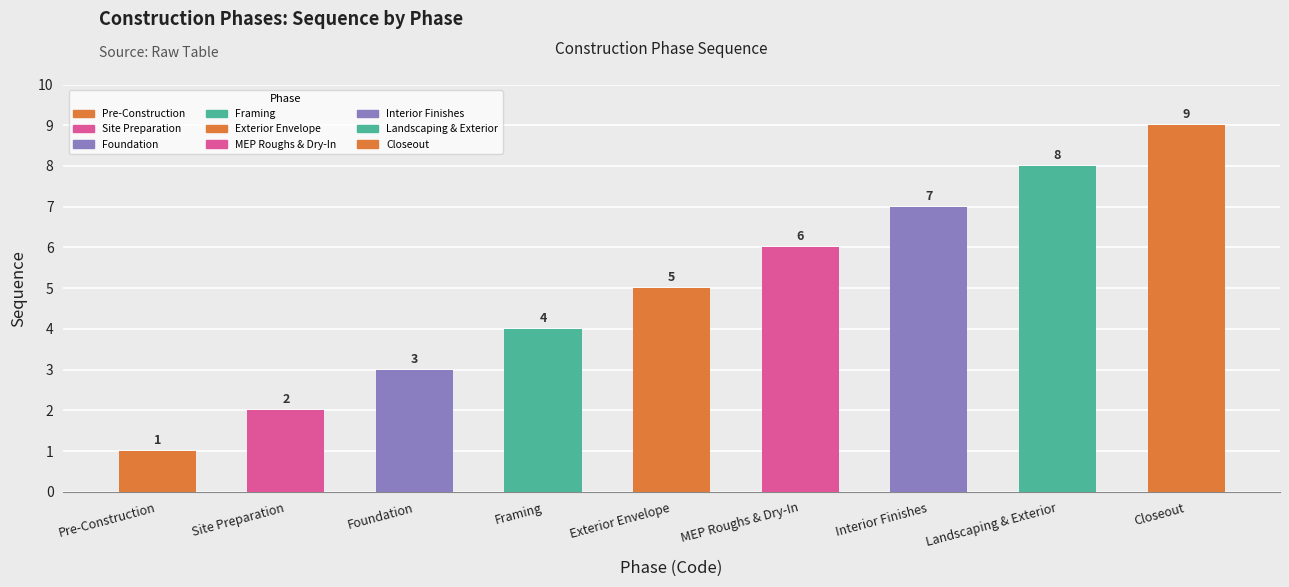

Reading left to right, list all the values displayed in this chart.

1	2	3	4	5	6	7	8	9